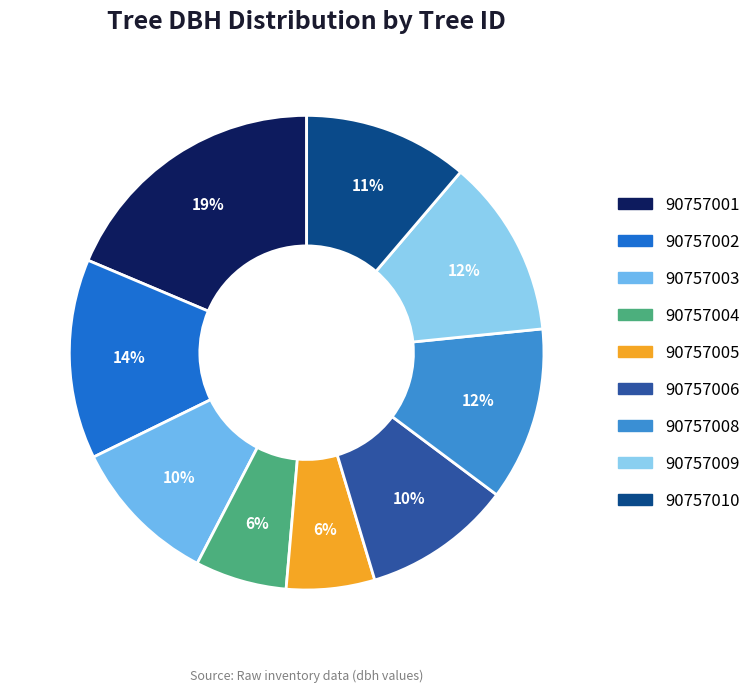

Which has a higher value, 90757008 or 90757003?

90757008